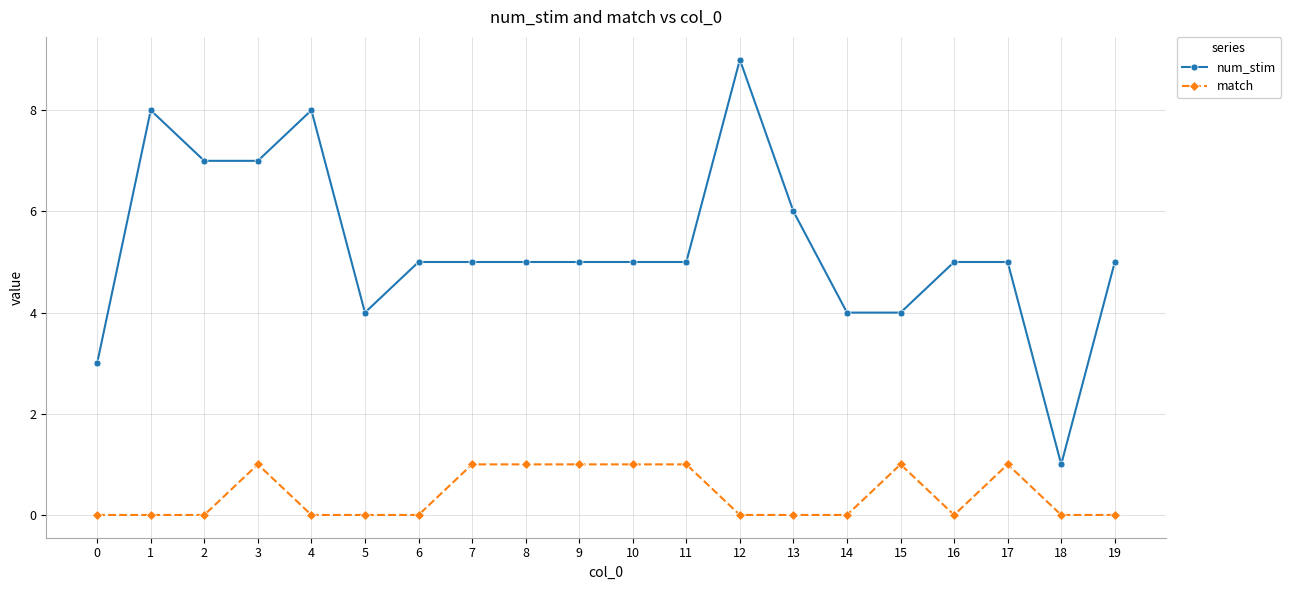

True or false: match has more than 1 points higher than both neighbors.

True